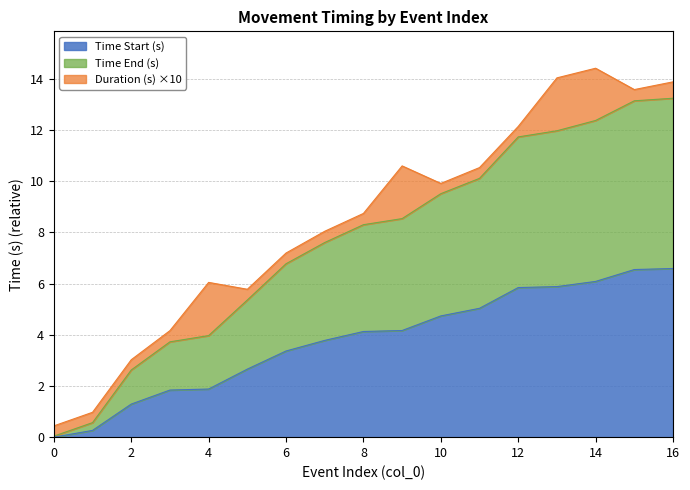

Does the chart have visible grid lines?

Yes